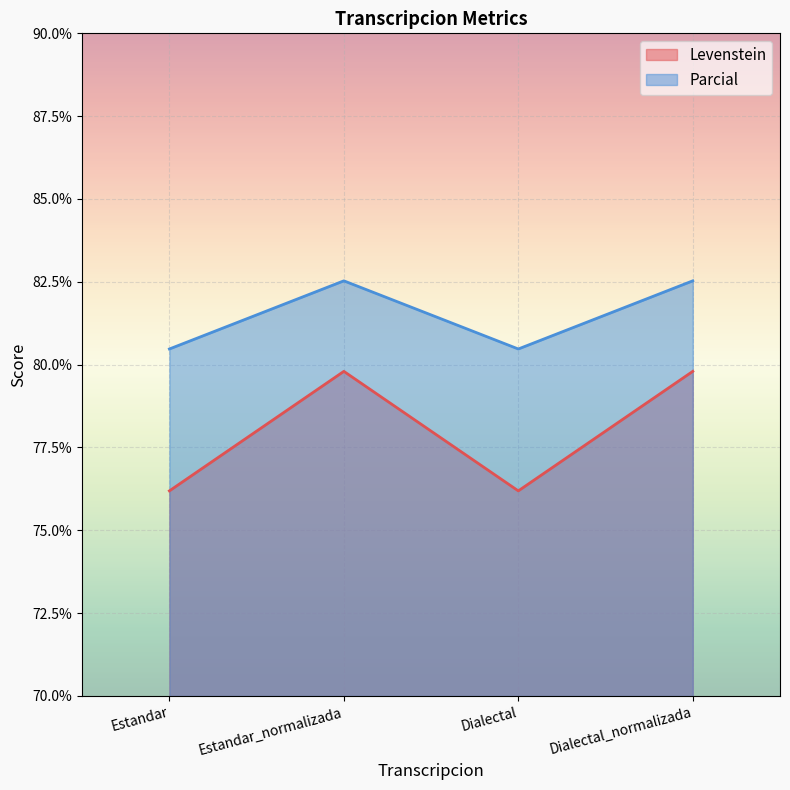

Reading left to right, extract all data points from this chart.

Levenstein: Estandar=76.2	Estandar_normalizada=79.8	Dialectal=76.2	Dialectal_normalizada=79.8
Parcial: Estandar=80.5	Estandar_normalizada=82.5	Dialectal=80.5	Dialectal_normalizada=82.5